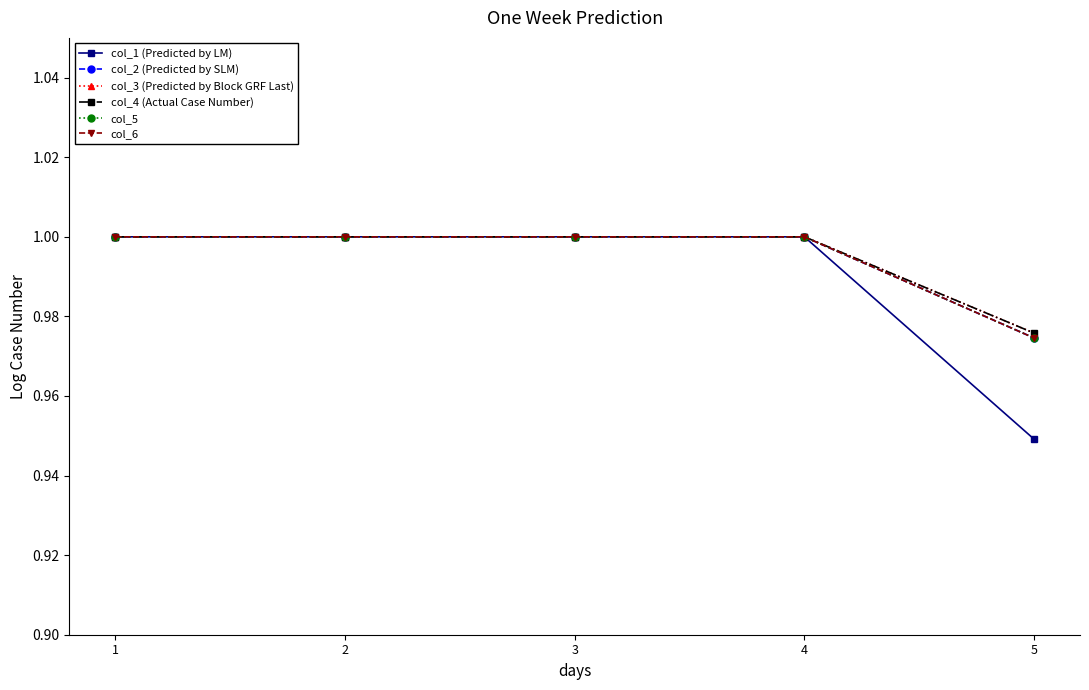

Reading left to right, what are all the values shown in this chart?

col_1 (Predicted by LM): 1=1.0	2=1.0	3=1.0	4=1.0	5=0.9
col_2 (Predicted by SLM): 1=1.0	2=1.0	3=1.0	4=1.0	5=1.0
col_3 (Predicted by Block GRF Last): 1=1.0	2=1.0	3=1.0	4=1.0	5=1.0
col_4 (Actual Case Number): 1=1.0	2=1.0	3=1.0	4=1.0	5=1.0
col_5: 1=1.0	2=1.0	3=1.0	4=1.0	5=1.0
col_6: 1=1.0	2=1.0	3=1.0	4=1.0	5=1.0